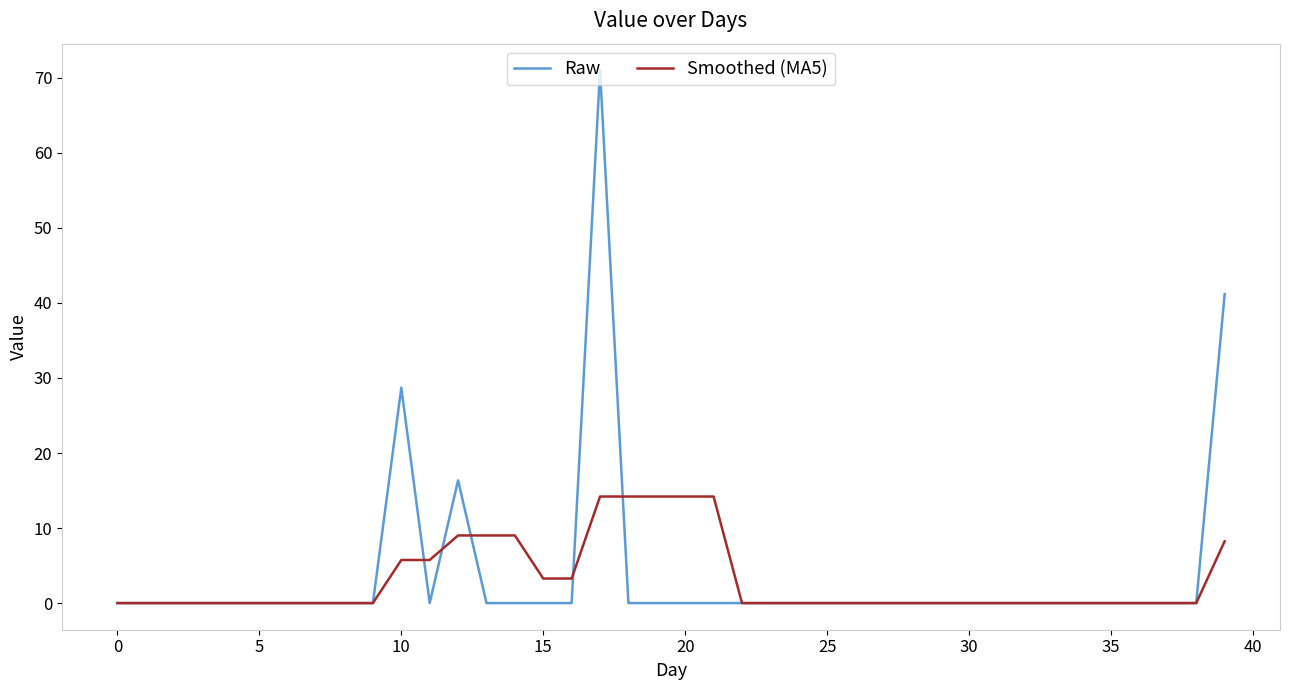

Which series has the largest range (max minus min)?

Raw